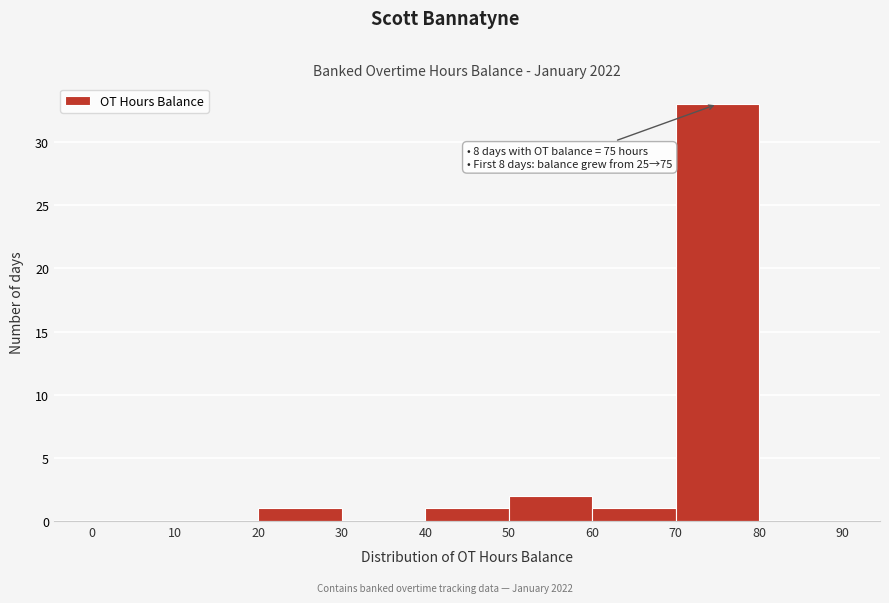

Over which range of the x-axis is the bar tallest?

70 to 80